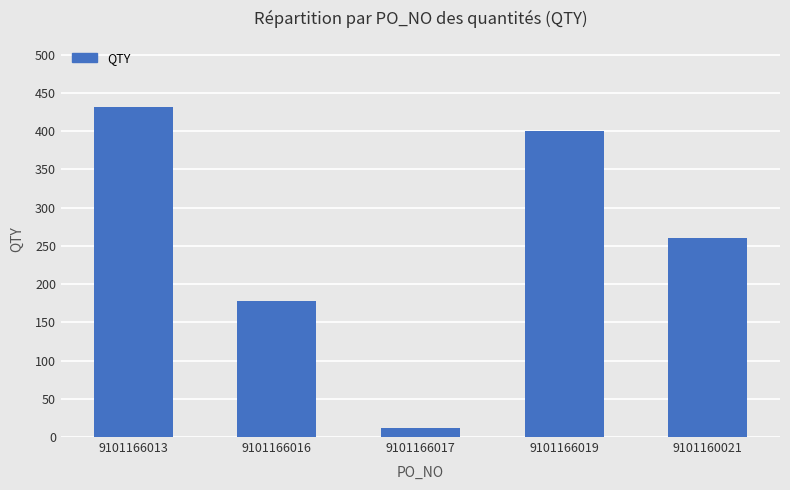

List the labels in order of value, smallest first.

9101166017, 9101166016, 9101160021, 9101166019, 9101166013